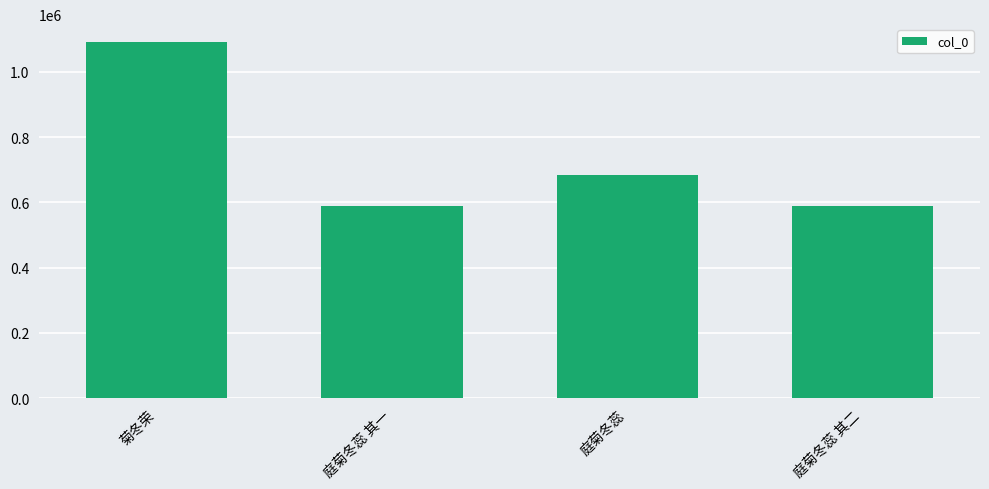

What is the average value?

738100